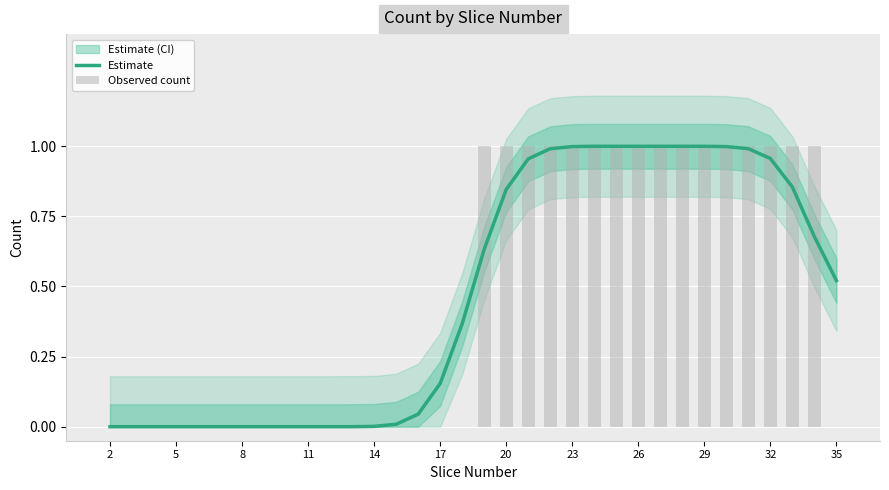

What is the sum of all Observed count values?

16.0